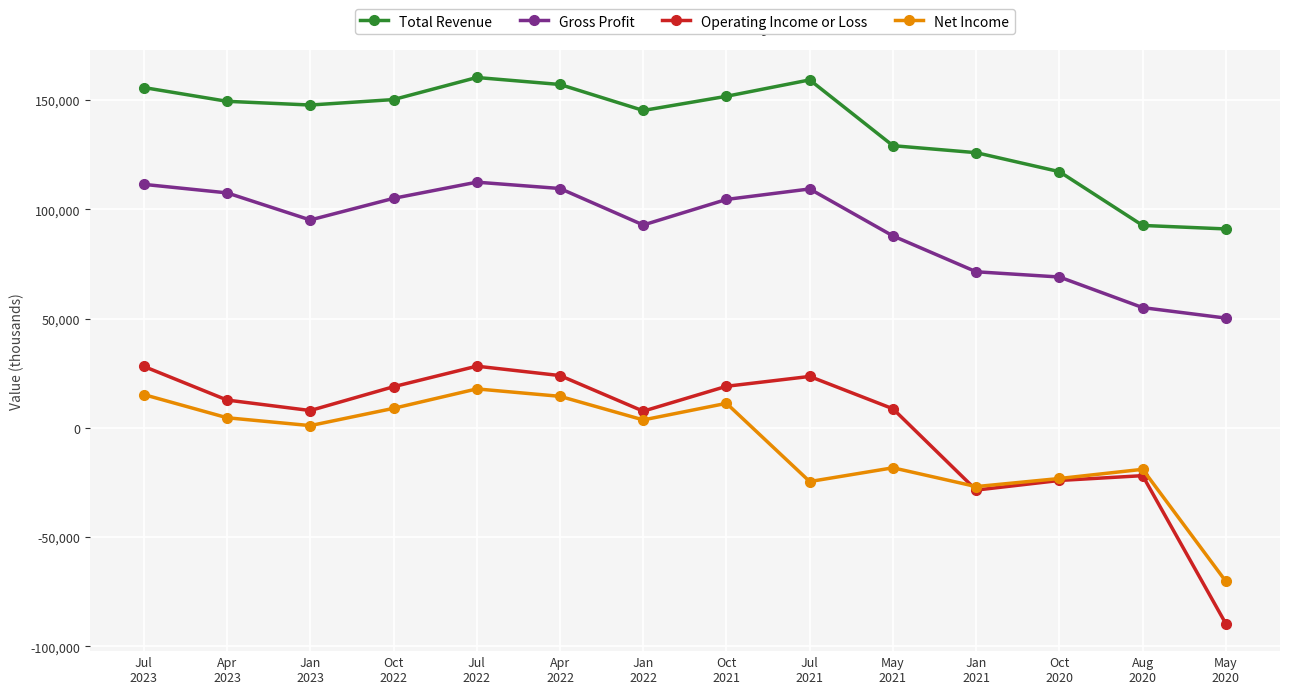

What is the smallest value displayed?

-89700